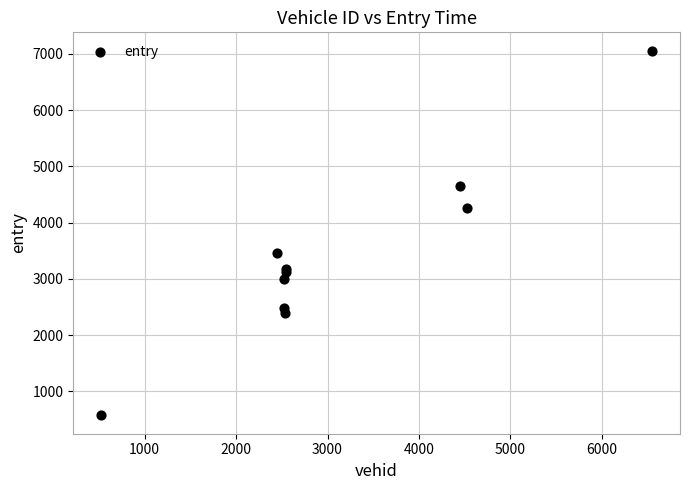

What Y value in the scatter plot is closest to 3814?

3465.1